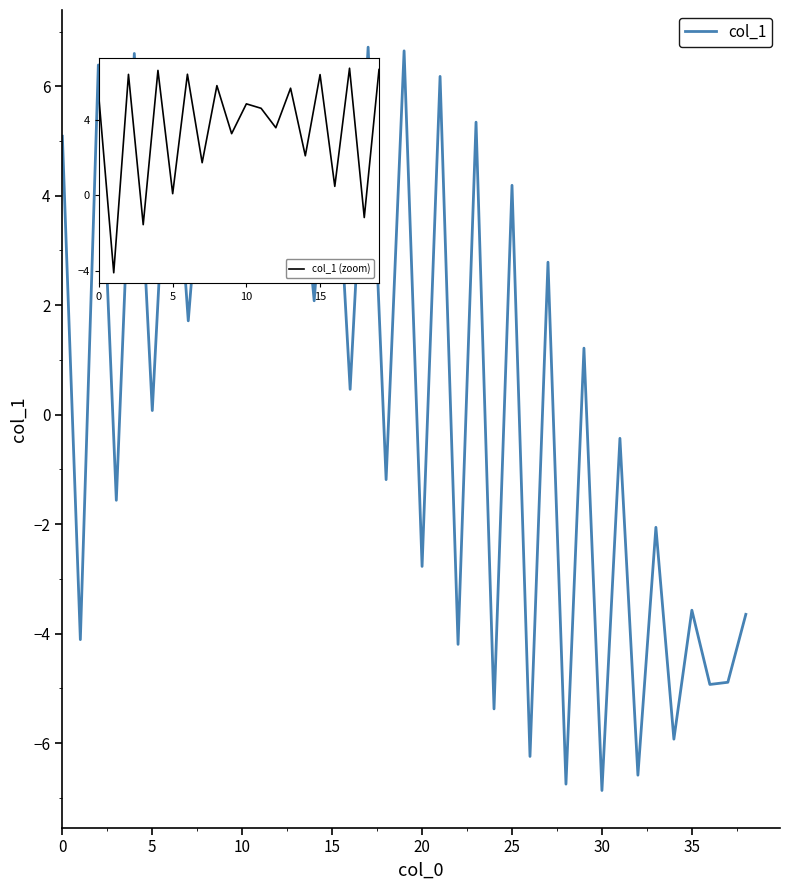

Which label corresponds to the largest value in the chart?

17